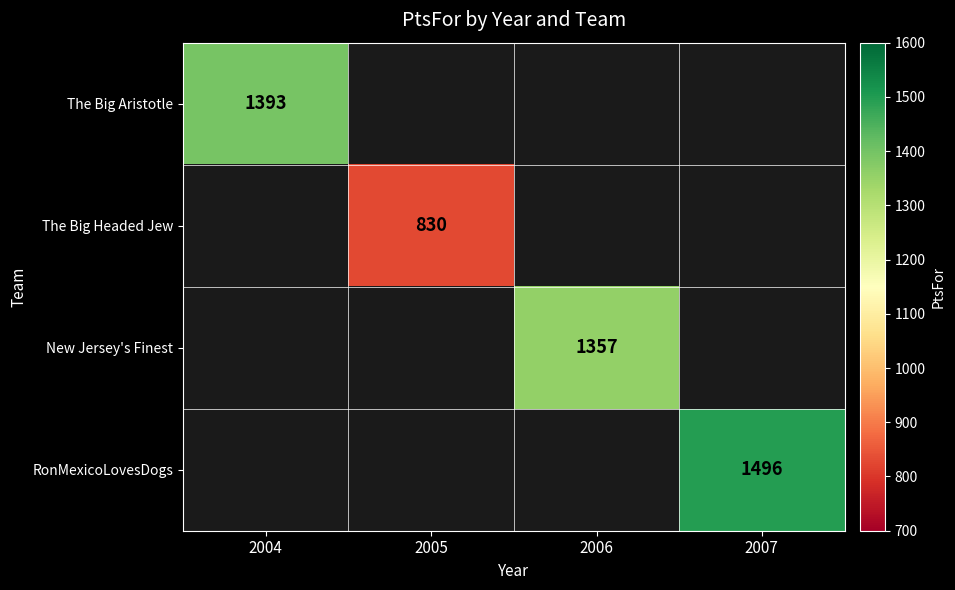

What is the smallest value displayed?

830.0